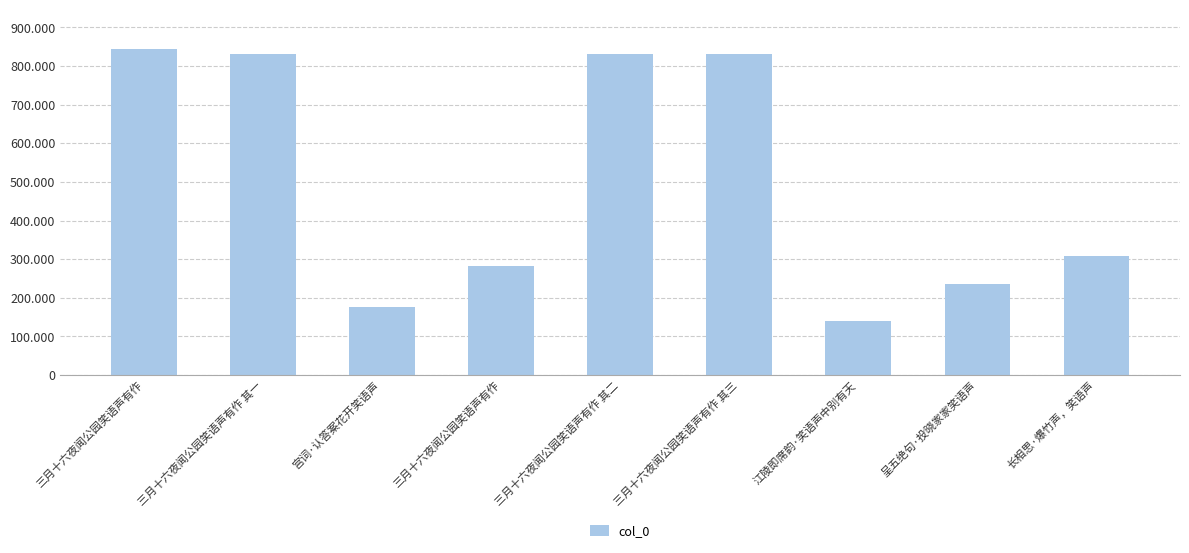

How many data points are less than 307211?

4